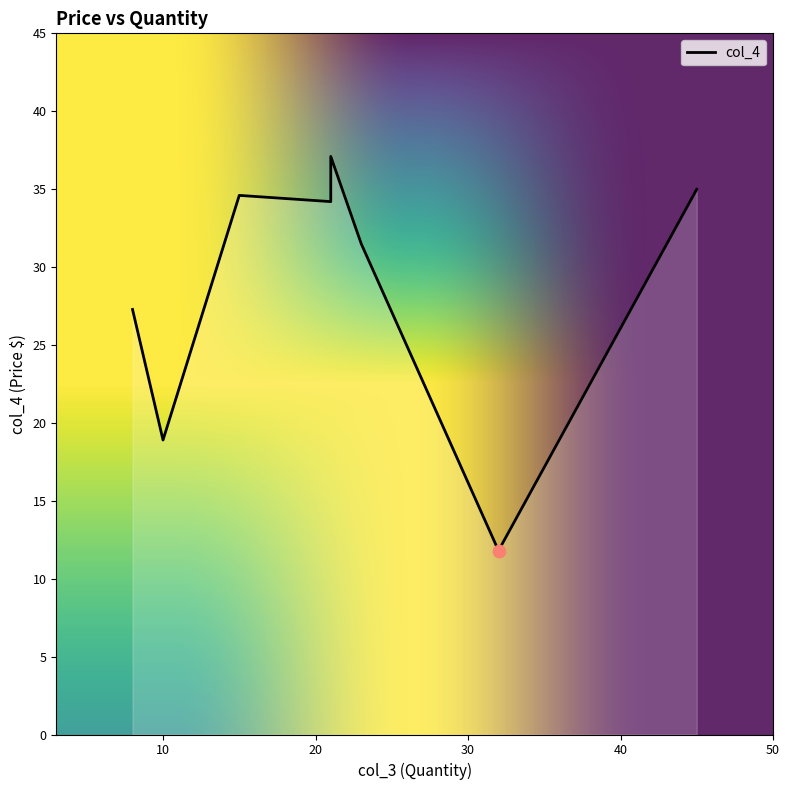

Between 32 and 8, which is larger?

8